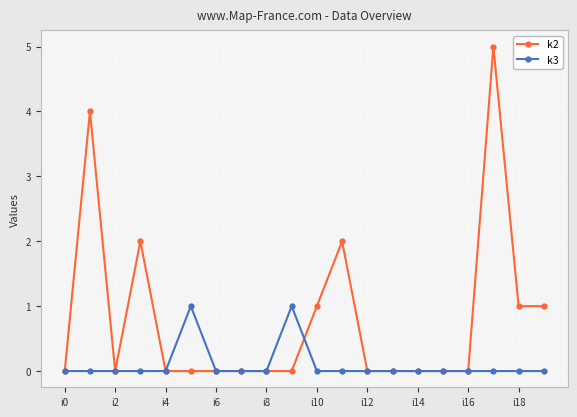

True or false: k2 has more than 0 points higher than both neighbors.

True